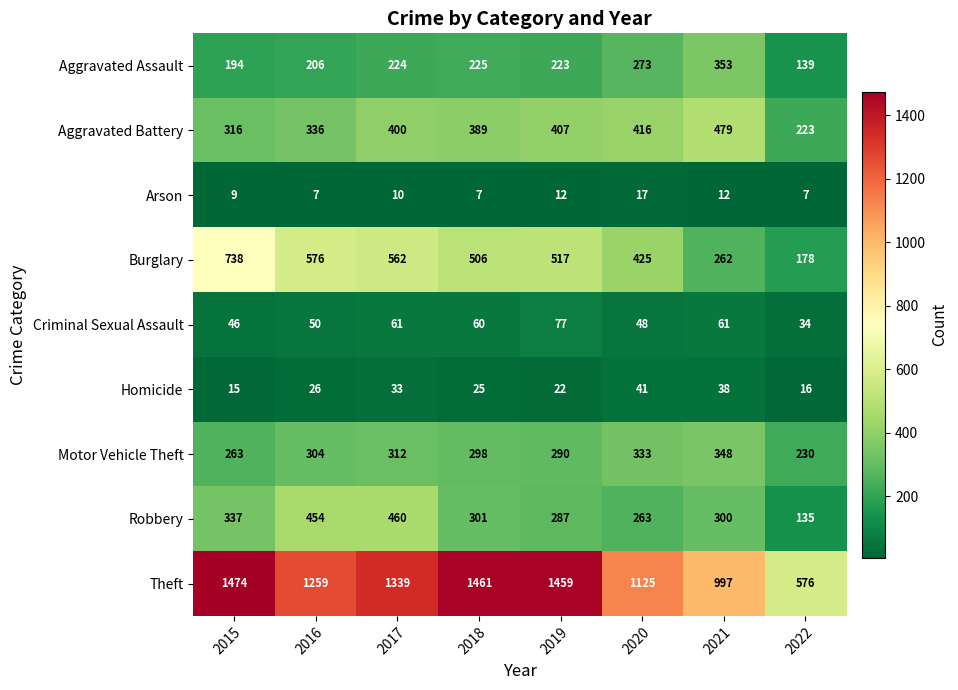

At which category is the sum across all series the highest?

2017